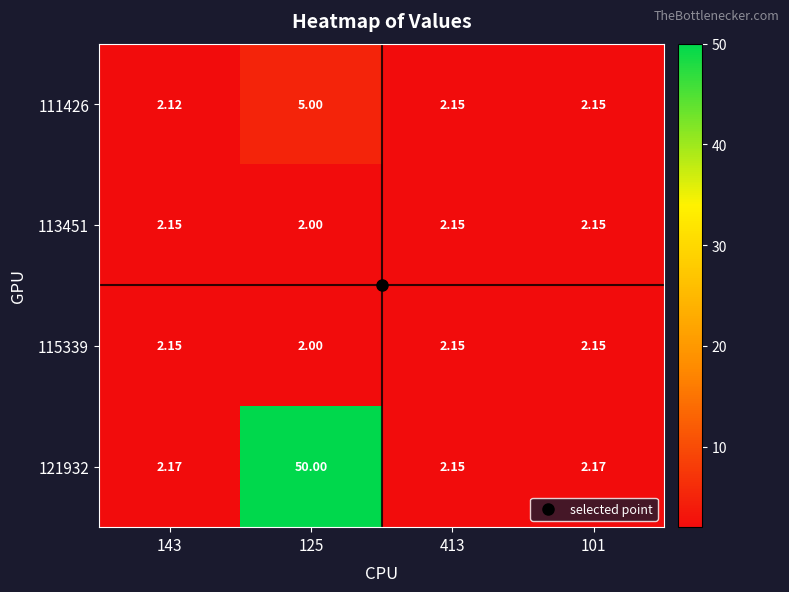

Is the value of 111426 at 101 greater than the value of 115339 at 125?

Yes